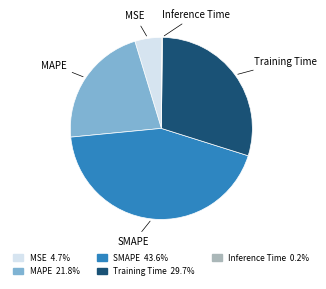

Is the sum of Training Time and SMAPE greater than half?

Yes